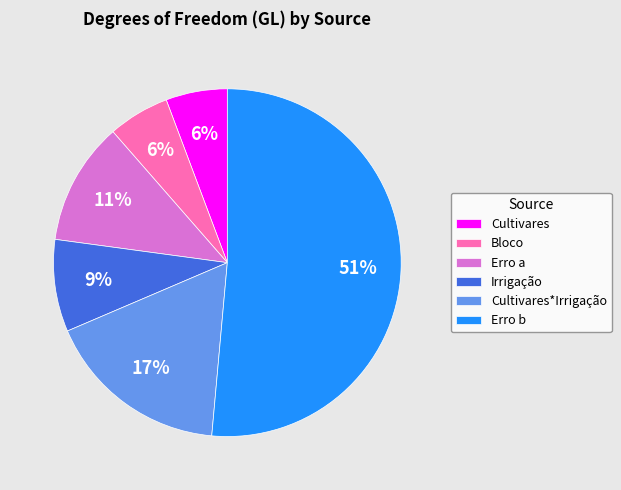

Is it true that Cultivares*Irrigação is 25% of the pie?

False